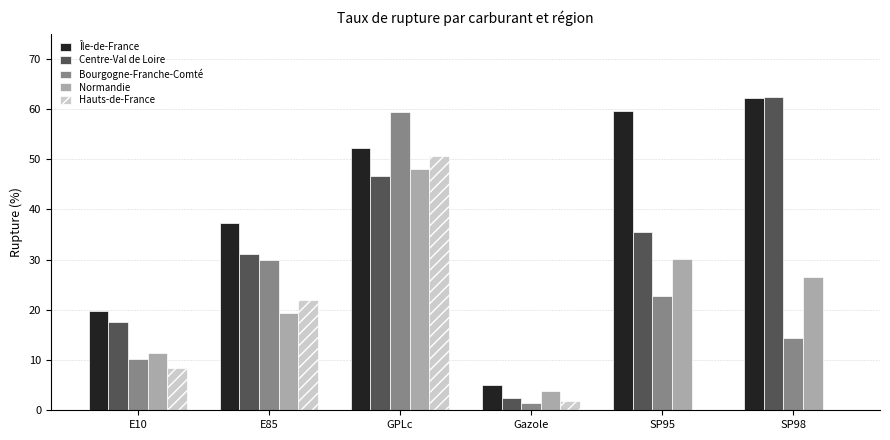

What is the total value across all series at GPLc?

257.1